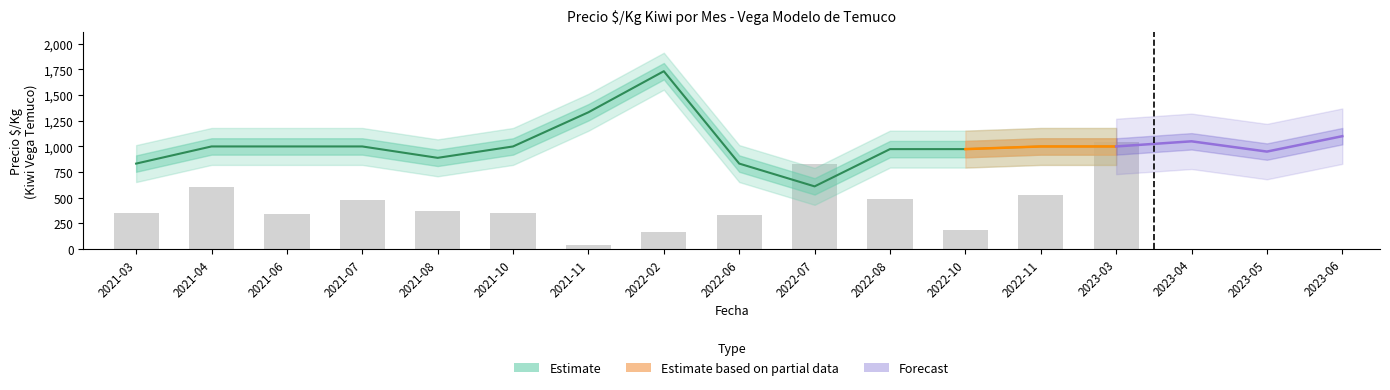

At which category does the chart reach its peak across all series?

2022-02